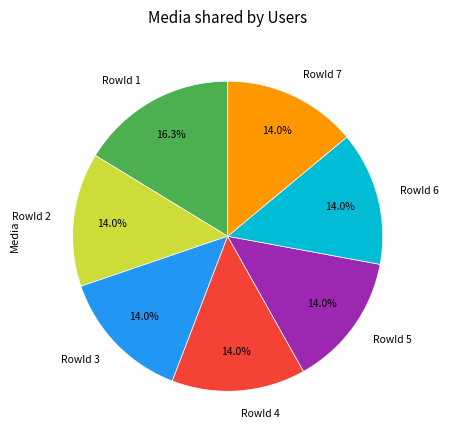

Which category has the biggest portion of the pie?

RowId 1